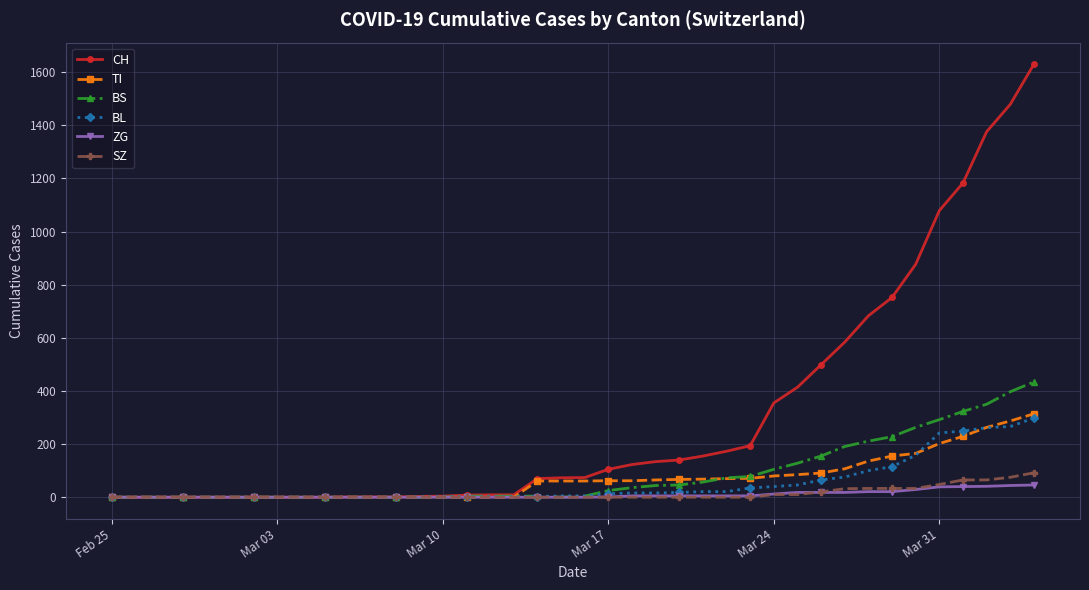

What is the highest value of the BS series?

434